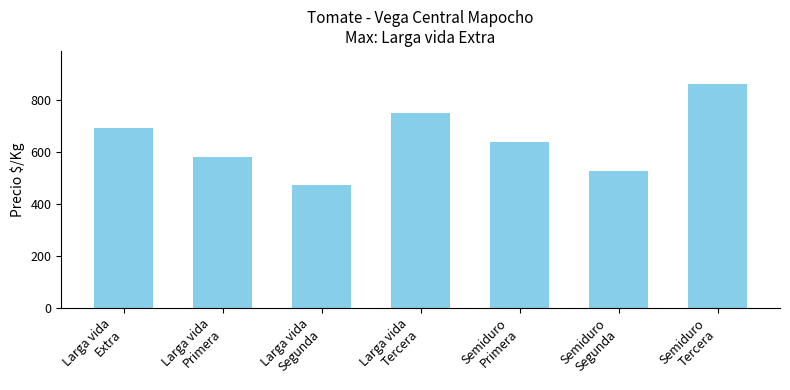

Are the bars grouped side by side (vs. stacked)?

No